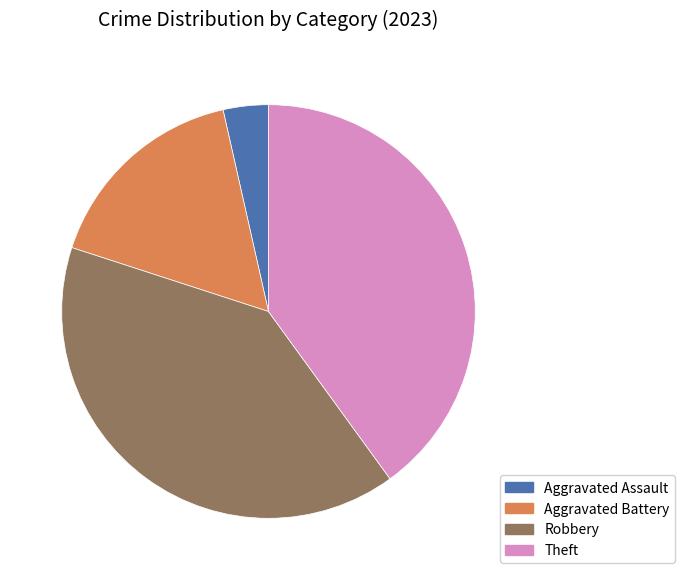

Between Aggravated Assault and Robbery, which is larger?

Robbery